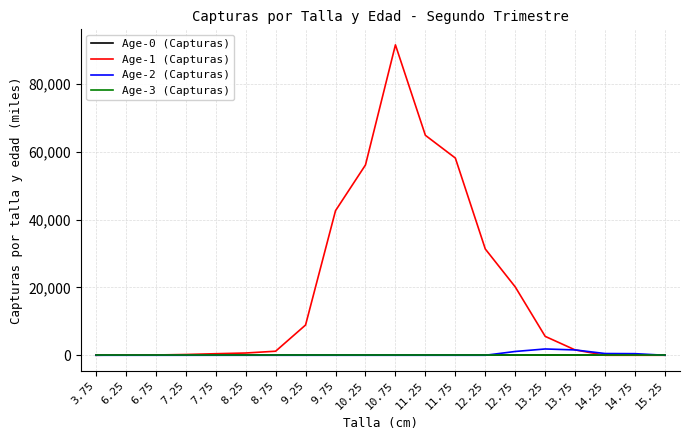

True or false: Age-1 (Capturas) and Age-2 (Capturas) intersect in this chart.

False